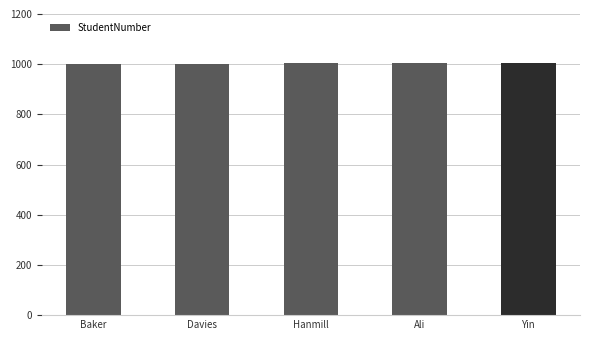

The chart shows a value of 389 at Yin. True or false?

False